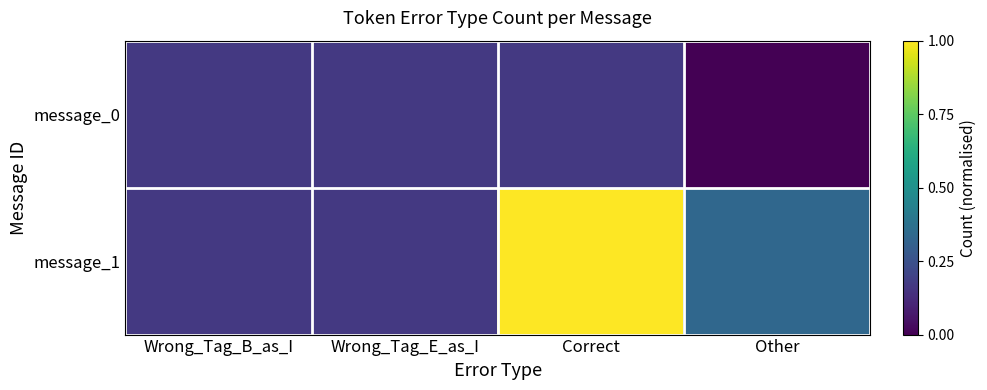

At how many categories does at least one series exceed 0?

4